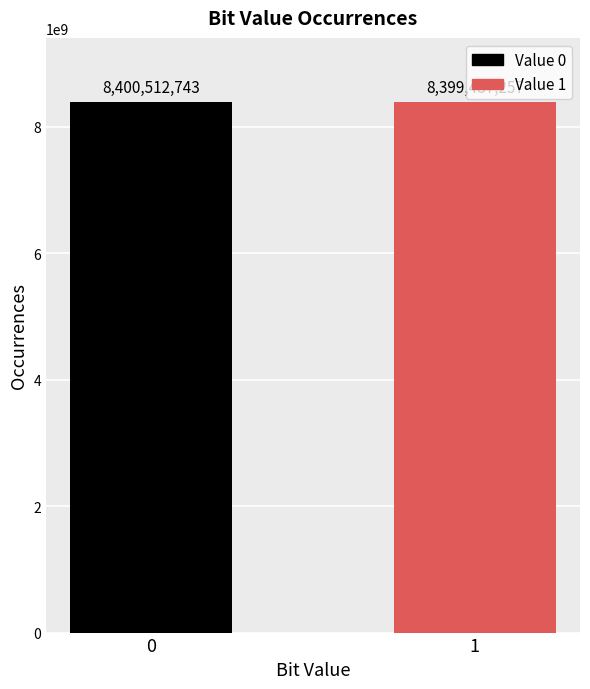

Reading right to left, list all the values displayed in this chart.

8399487257	8400512743